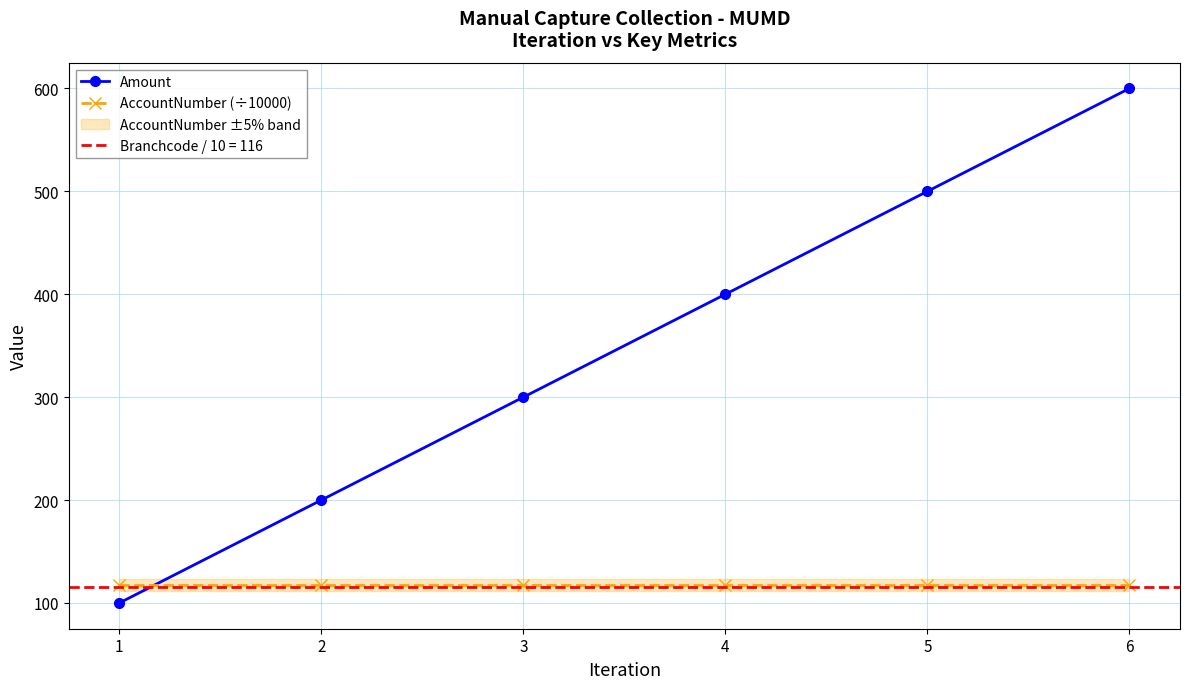

At which label does AccountNumber (÷10000) reach its peak?

1